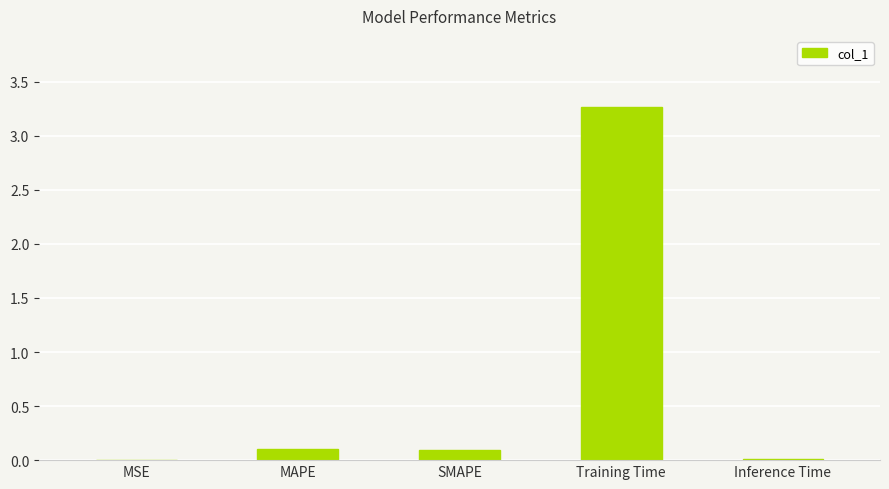

Which label corresponds to the largest value in the chart?

Training Time